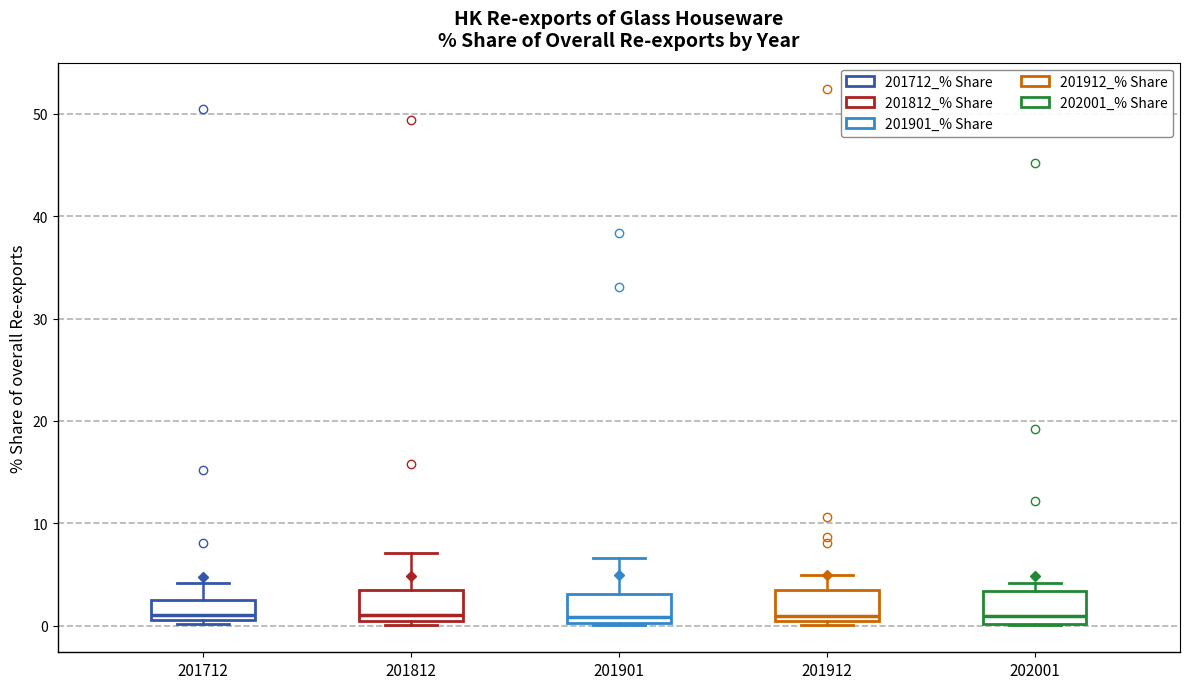

Where is the upper edge of the box at x = 201912 on the y-axis? The values are not printed on the chart, so give them approximately, as read against the axis.

3